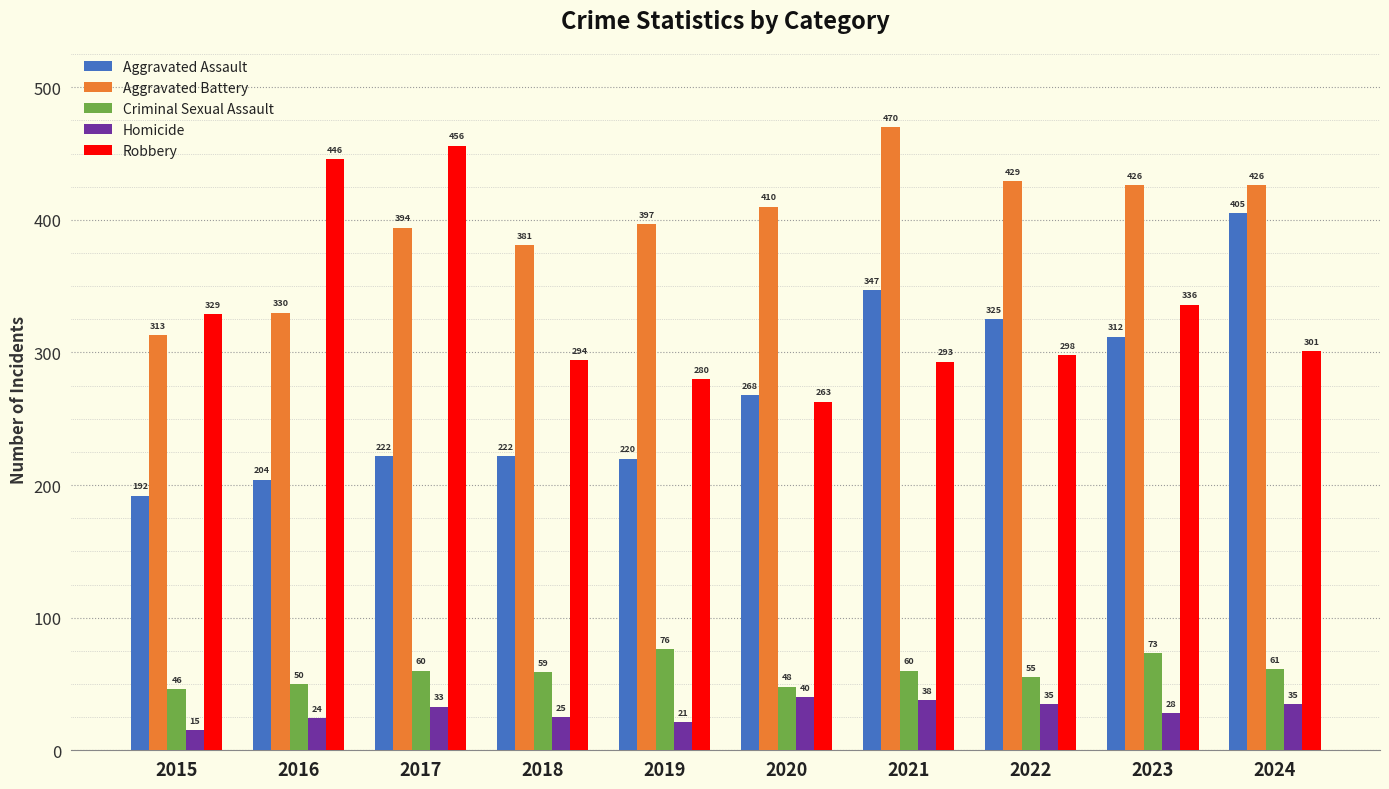

Is it true that Homicide equals 35 at 2024?

True